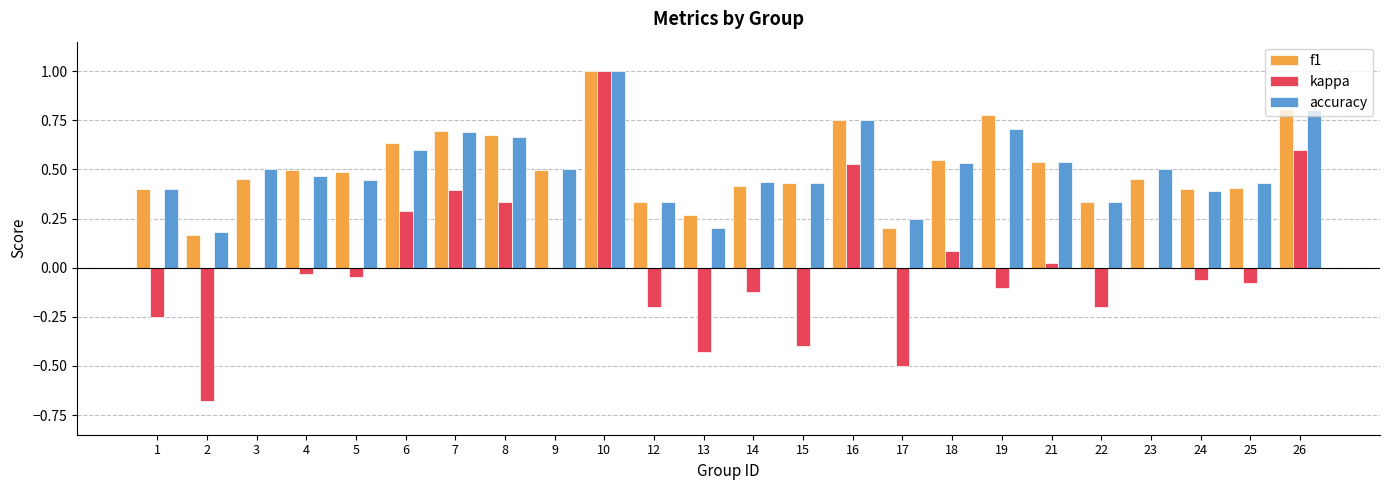

How many categories are shown in the chart?

24